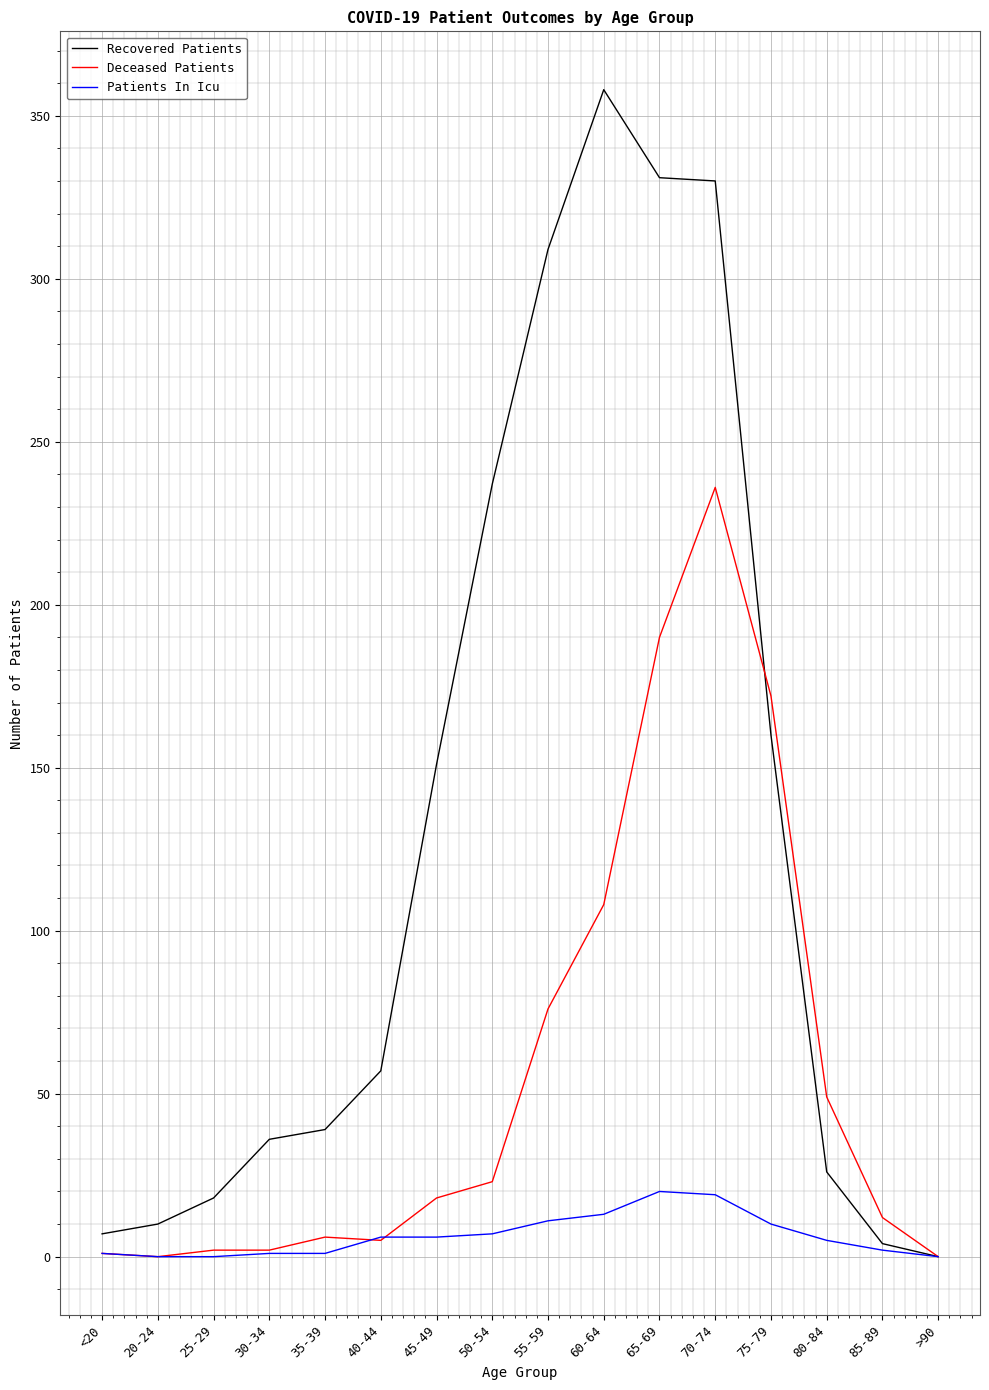

Is it true that Recovered Patients equals 7 at <20?

True